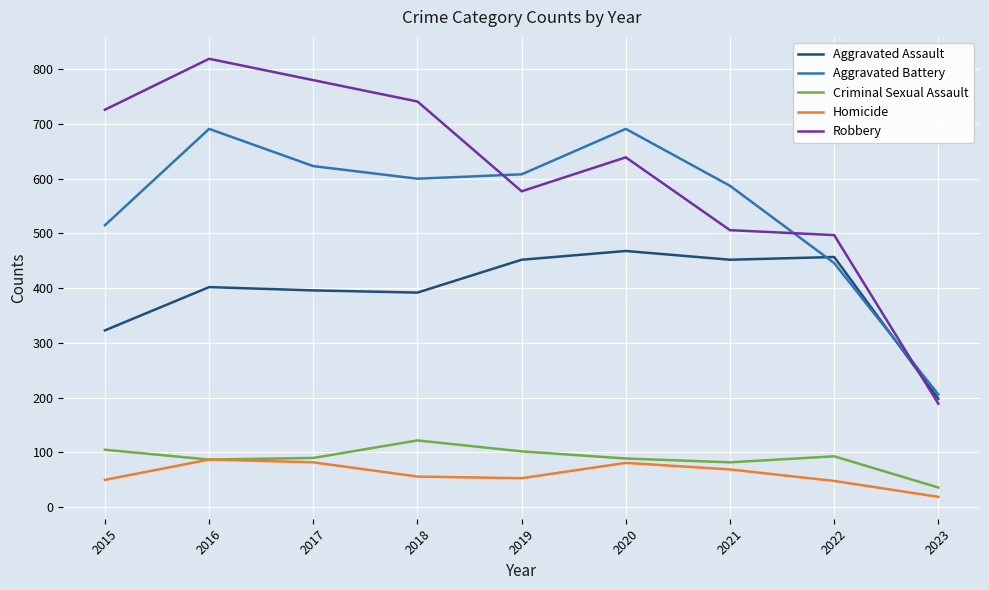

List the series in order of their peak value, lowest first.

Homicide, Criminal Sexual Assault, Aggravated Assault, Aggravated Battery, Robbery